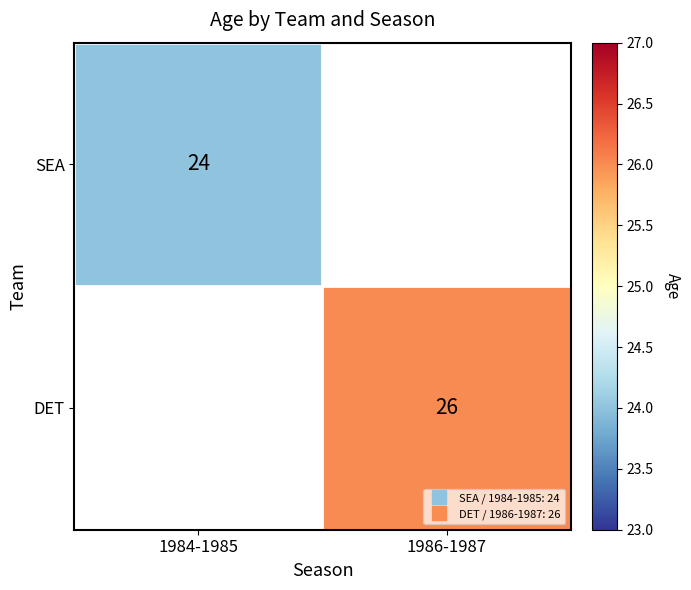

Which label corresponds to the largest value in the chart?

1986-1987